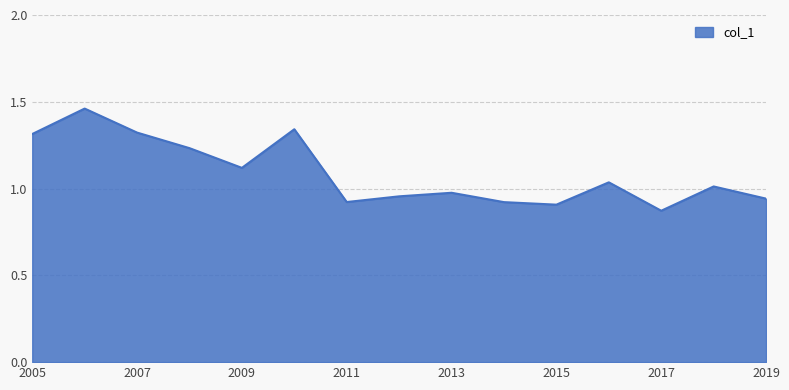

What is the difference between the maximum and minimum values?

0.6